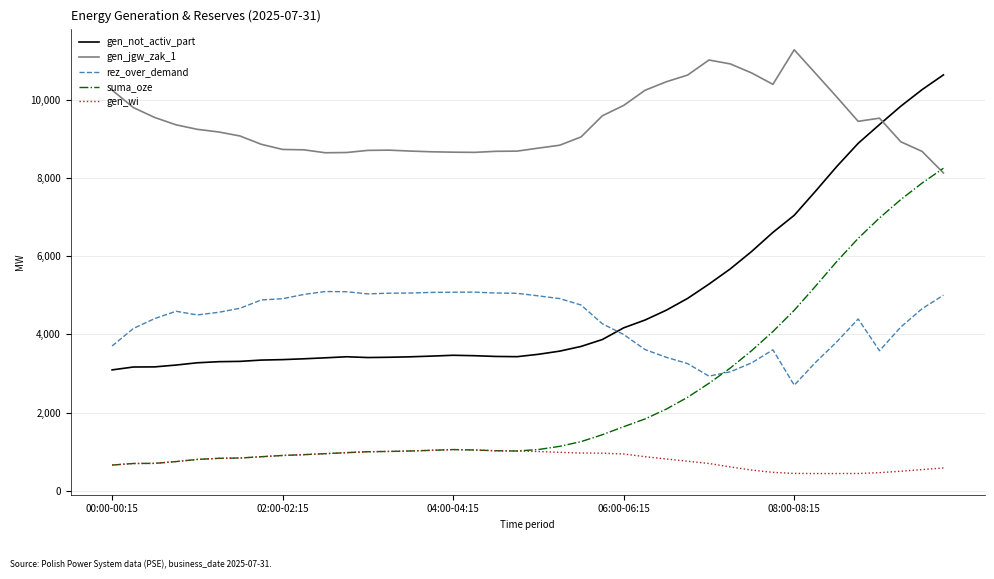

Which series has the largest total across all categories?

gen_jgw_zak_1